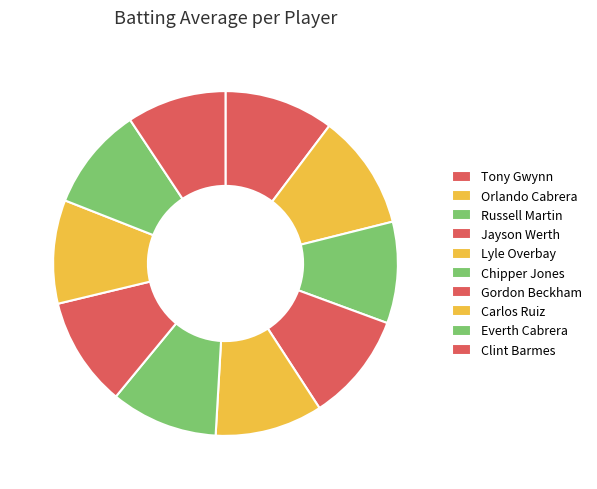

Rank the categories by value from highest to lowest.

Orlando Cabrera, Tony Gwynn, Gordon Beckham, Jayson Werth, Lyle Overbay, Chipper Jones, Carlos Ruiz, Everth Cabrera, Russell Martin, Clint Barmes